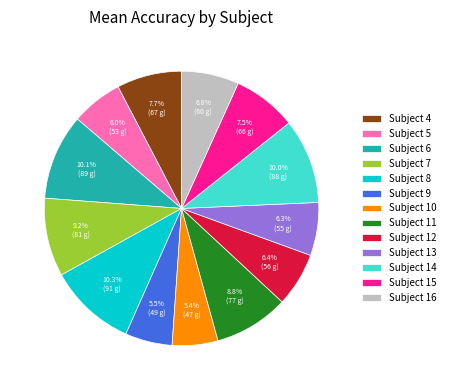

To the nearest percent, what is the combined percentage of Subject 12 and Subject 10?

12%